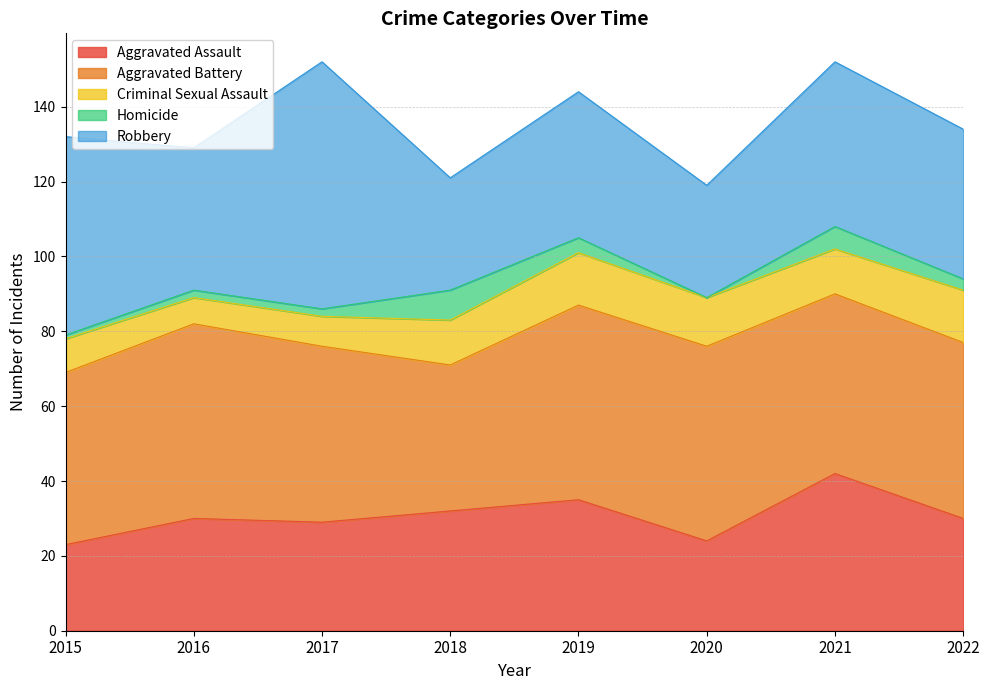

Is it true that Aggravated Battery equals 33 at 2016?

False